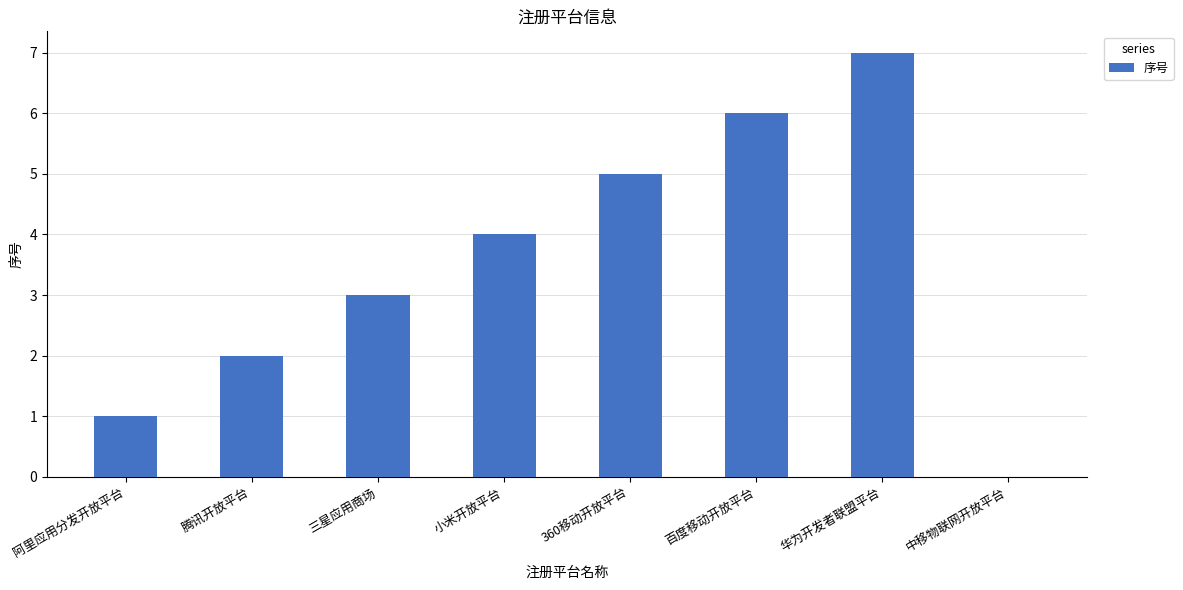

The value at 华为开发者联盟平台 is 7. True or false?

True